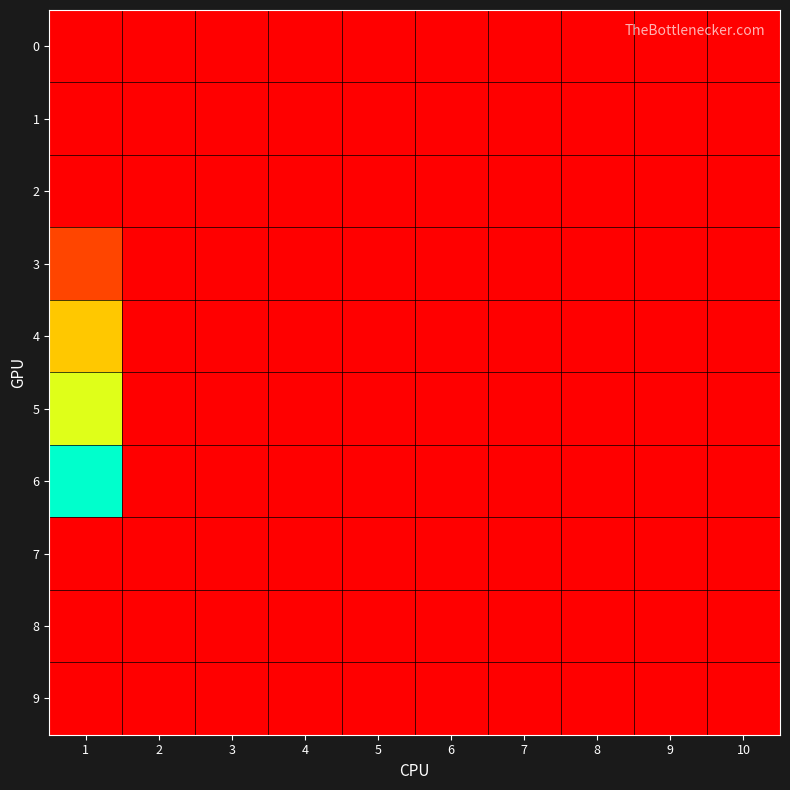

At 7, list the series in order from largest to smallest.

0, 1, 2, 3, 4, 5, 6, 7, 8, 9